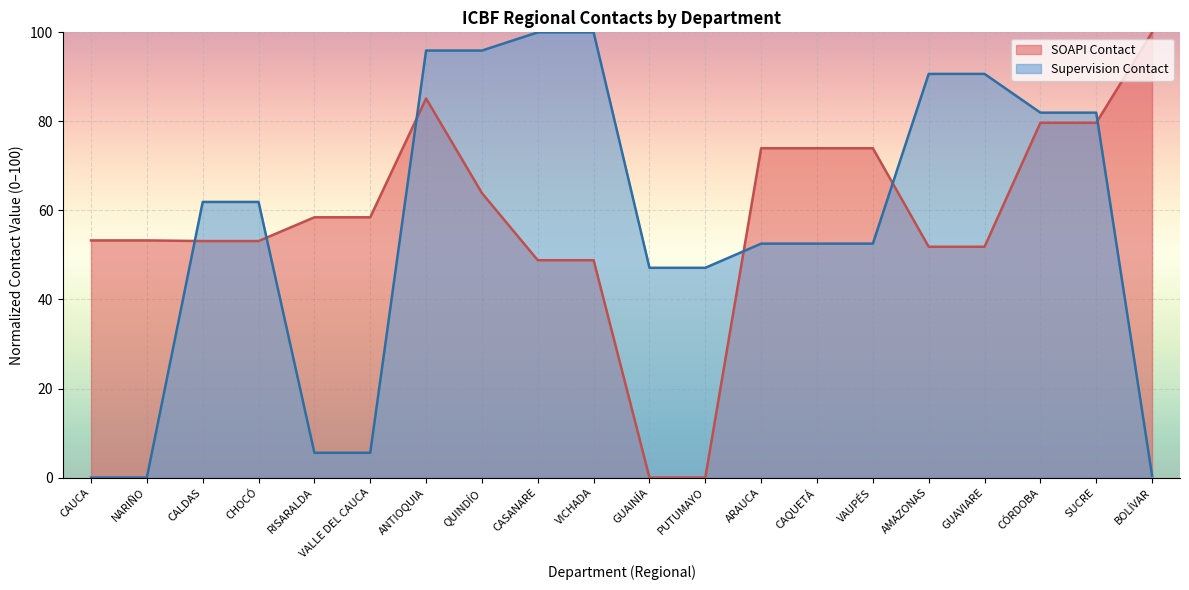

What is the label of the 12th point from the right?

CASANARE